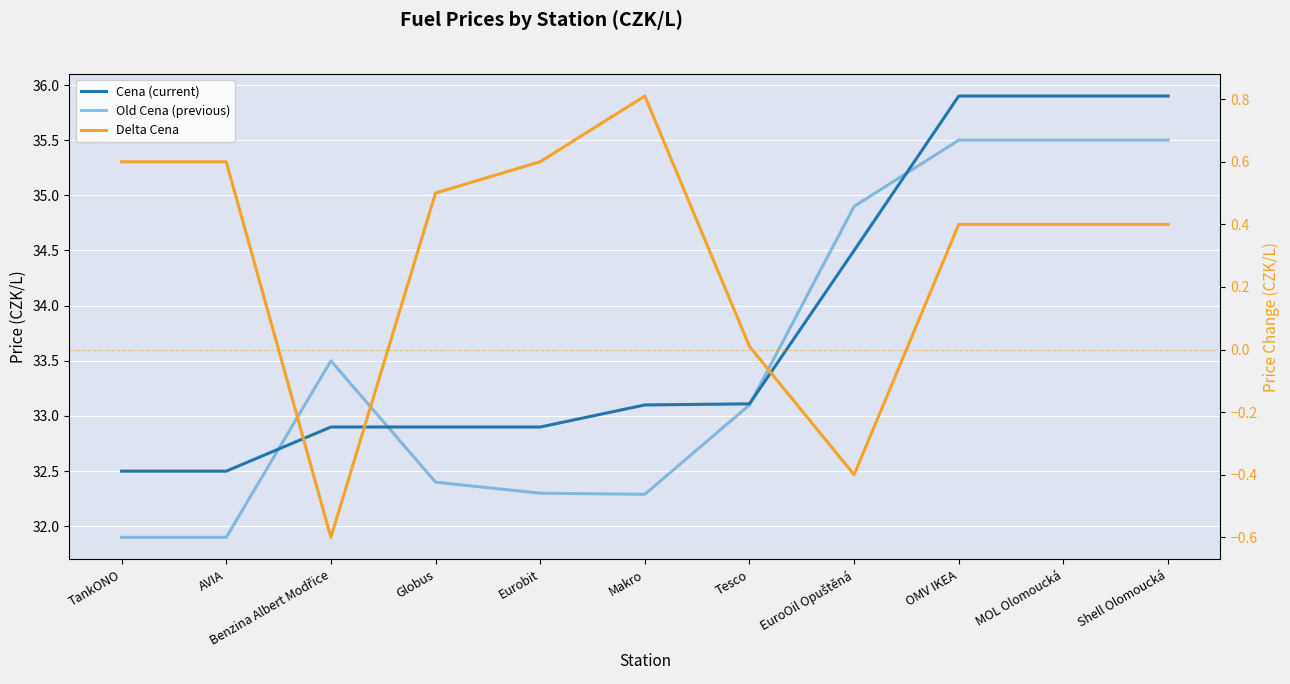

What is the spread (max minus min) of values at AVIA?

31.9